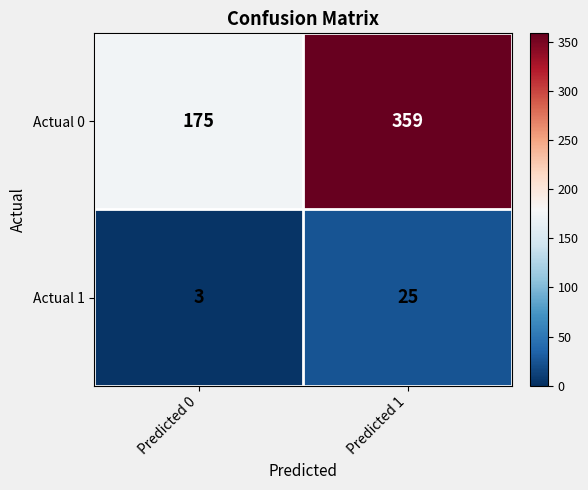

Where is Actual 1 nearest to the value 14?

Predicted 0